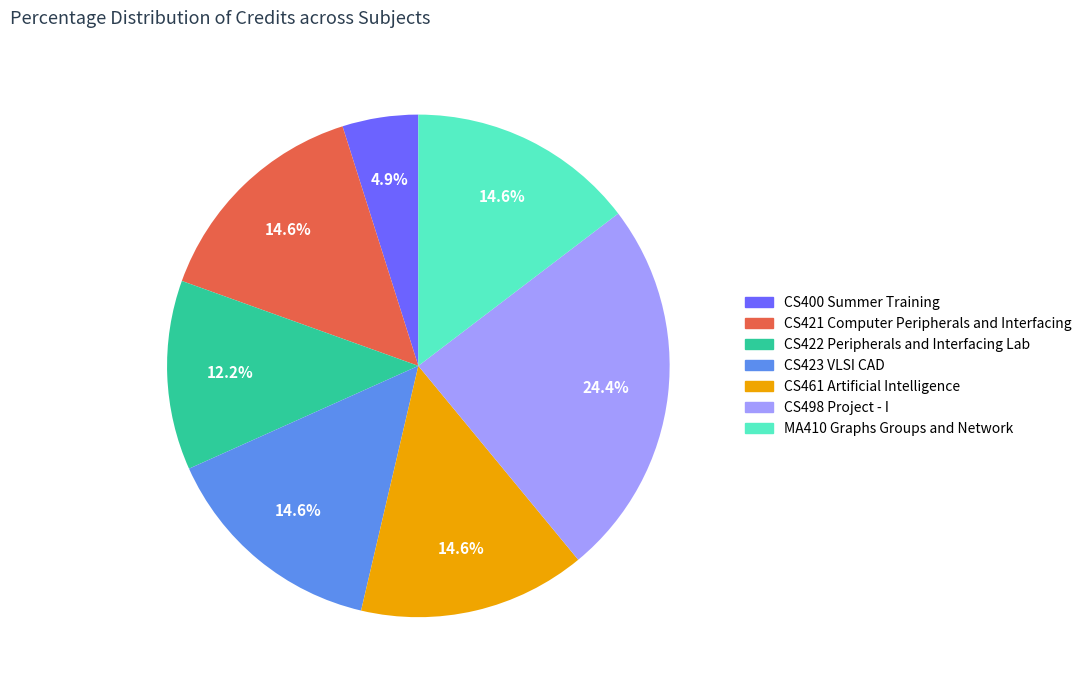

To the nearest percent, what is the difference between the largest and smallest slice percentages?

20%